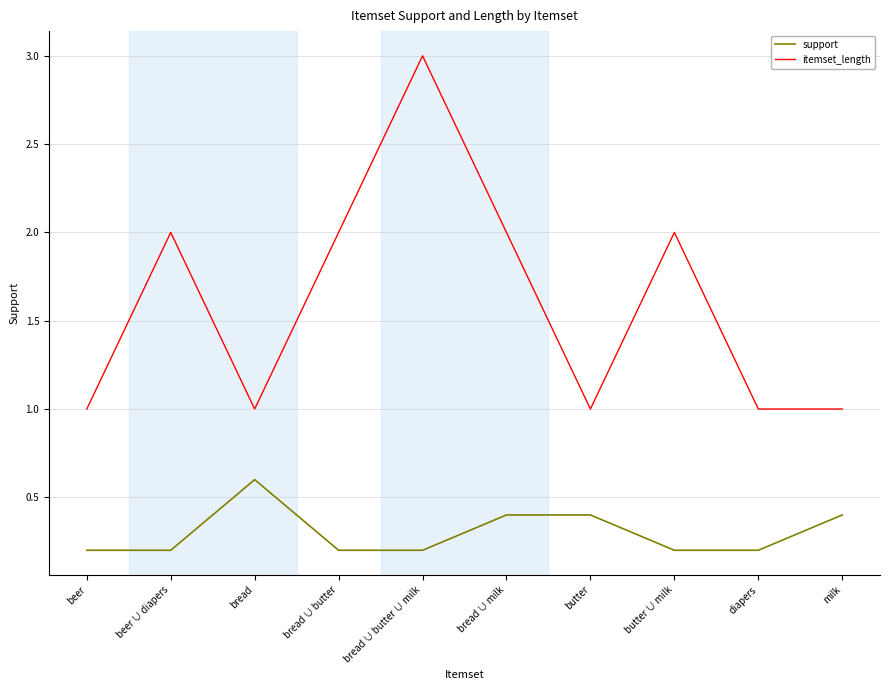

What is the highest value of the itemset_length series?

3.0